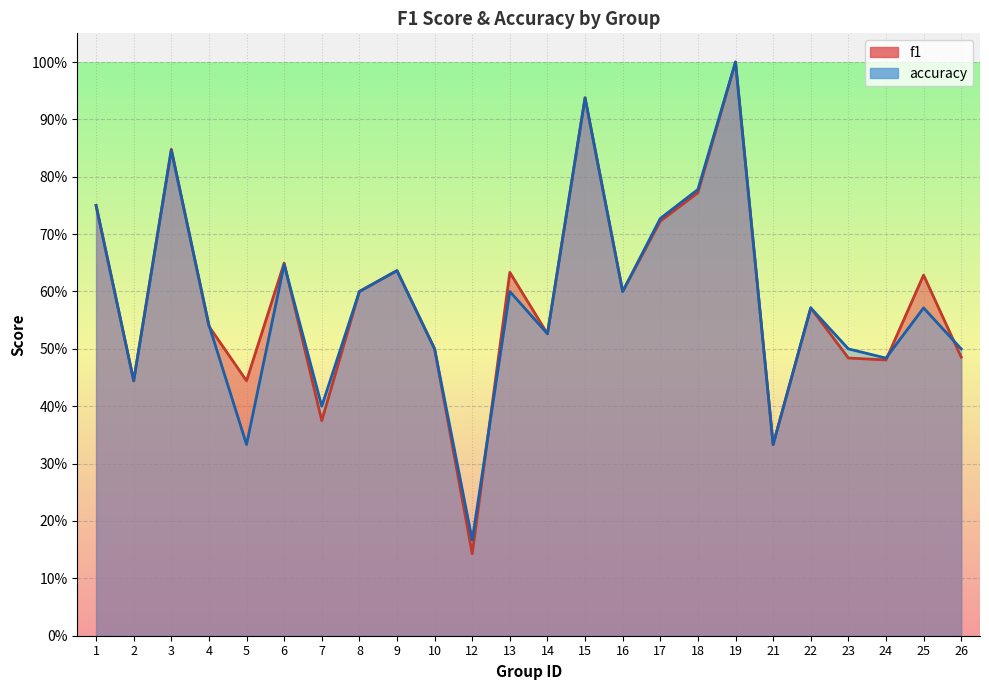

What is the value of the f1 point at the 1st from the left?

0.8